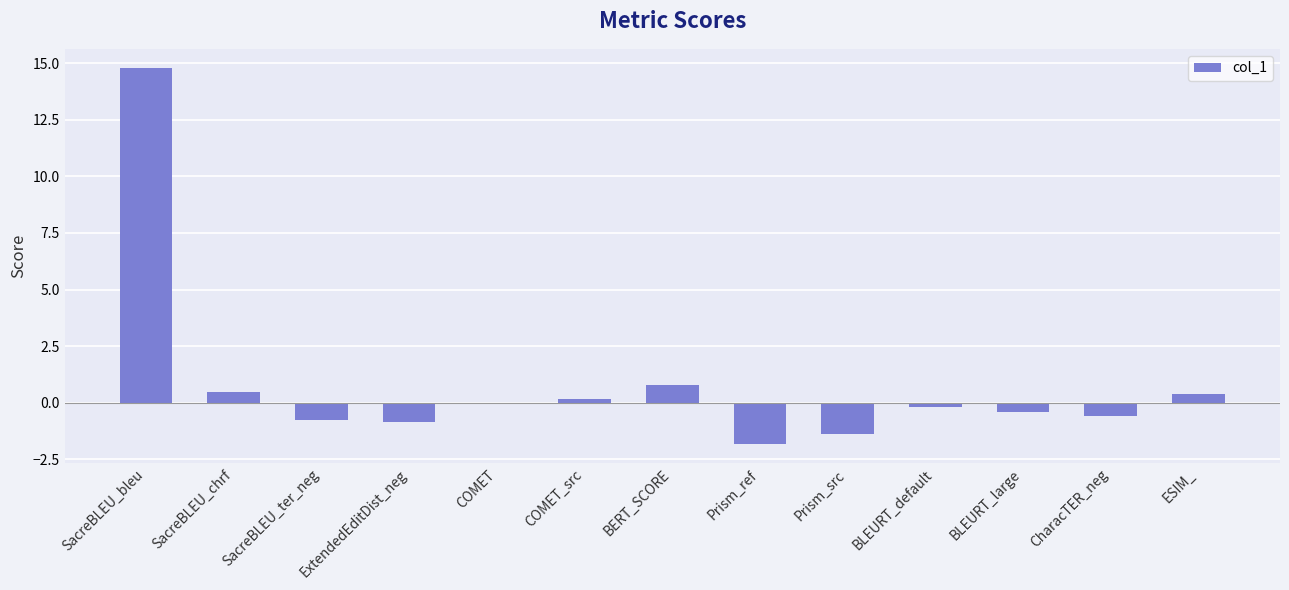

The chart shows a value of 4.1 at SacreBLEU_bleu. True or false?

False